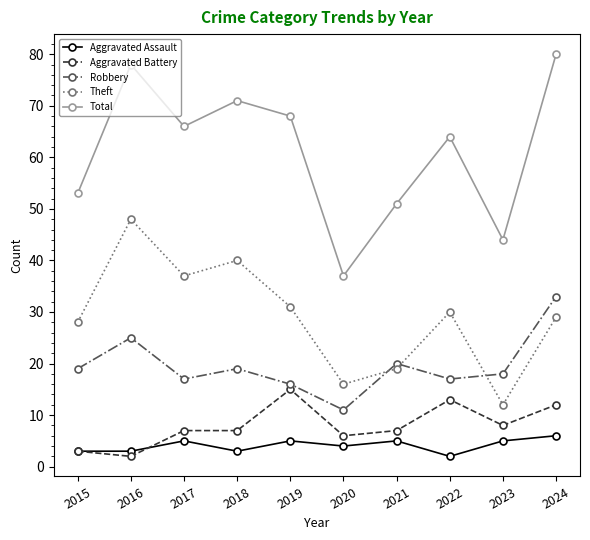

Where is Total nearest to the value 58?

2015